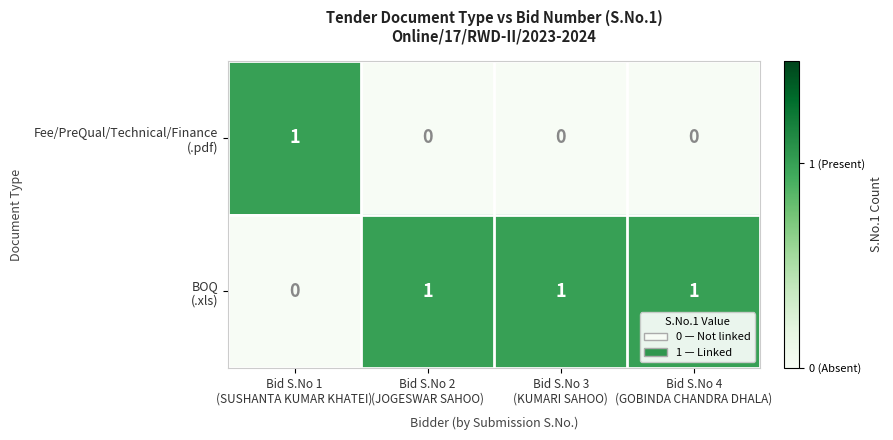

At which category is the sum across all series the highest?

Bid S.No 1
(SUSHANTA KUMAR KHATEI)